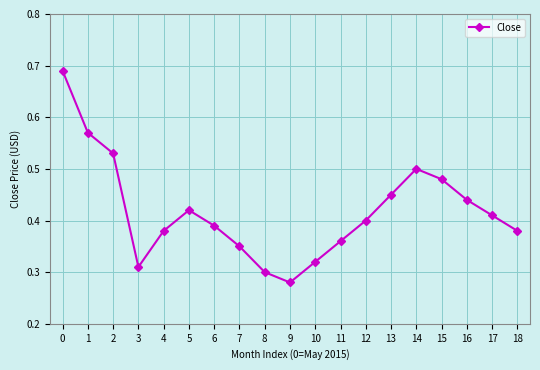

True or false: there are more than 1 points higher than both neighbors.

True